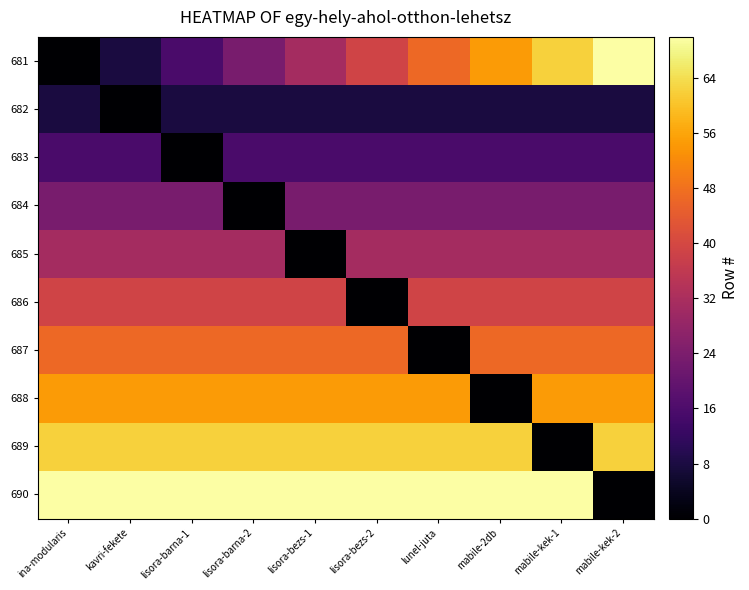

Reading right to left, extract all data points from this chart.

681: mabile-kek-2=70.0	mabile-kek-1=62.2	mabile-2db=54.4	lunel-juta=46.7	lisora-bezs-2=38.9	lisora-bezs-1=31.1	lisora-barna-2=23.3	lisora-barna-1=15.6	kavri-fekete=7.8	ina-modularis=0.0
682: mabile-kek-2=7.8	mabile-kek-1=7.8	mabile-2db=7.8	lunel-juta=7.8	lisora-bezs-2=7.8	lisora-bezs-1=7.8	lisora-barna-2=7.8	lisora-barna-1=7.8	kavri-fekete=0.0	ina-modularis=7.8
683: mabile-kek-2=15.6	mabile-kek-1=15.6	mabile-2db=15.6	lunel-juta=15.6	lisora-bezs-2=15.6	lisora-bezs-1=15.6	lisora-barna-2=15.6	lisora-barna-1=0.0	kavri-fekete=15.6	ina-modularis=15.6
684: mabile-kek-2=23.3	mabile-kek-1=23.3	mabile-2db=23.3	lunel-juta=23.3	lisora-bezs-2=23.3	lisora-bezs-1=23.3	lisora-barna-2=0.0	lisora-barna-1=23.3	kavri-fekete=23.3	ina-modularis=23.3
685: mabile-kek-2=31.1	mabile-kek-1=31.1	mabile-2db=31.1	lunel-juta=31.1	lisora-bezs-2=31.1	lisora-bezs-1=0.0	lisora-barna-2=31.1	lisora-barna-1=31.1	kavri-fekete=31.1	ina-modularis=31.1
686: mabile-kek-2=38.9	mabile-kek-1=38.9	mabile-2db=38.9	lunel-juta=38.9	lisora-bezs-2=0.0	lisora-bezs-1=38.9	lisora-barna-2=38.9	lisora-barna-1=38.9	kavri-fekete=38.9	ina-modularis=38.9
687: mabile-kek-2=46.7	mabile-kek-1=46.7	mabile-2db=46.7	lunel-juta=0.0	lisora-bezs-2=46.7	lisora-bezs-1=46.7	lisora-barna-2=46.7	lisora-barna-1=46.7	kavri-fekete=46.7	ina-modularis=46.7
688: mabile-kek-2=54.4	mabile-kek-1=54.4	mabile-2db=0.0	lunel-juta=54.4	lisora-bezs-2=54.4	lisora-bezs-1=54.4	lisora-barna-2=54.4	lisora-barna-1=54.4	kavri-fekete=54.4	ina-modularis=54.4
689: mabile-kek-2=62.2	mabile-kek-1=0.0	mabile-2db=62.2	lunel-juta=62.2	lisora-bezs-2=62.2	lisora-bezs-1=62.2	lisora-barna-2=62.2	lisora-barna-1=62.2	kavri-fekete=62.2	ina-modularis=62.2
690: mabile-kek-2=0.0	mabile-kek-1=70.0	mabile-2db=70.0	lunel-juta=70.0	lisora-bezs-2=70.0	lisora-bezs-1=70.0	lisora-barna-2=70.0	lisora-barna-1=70.0	kavri-fekete=70.0	ina-modularis=70.0